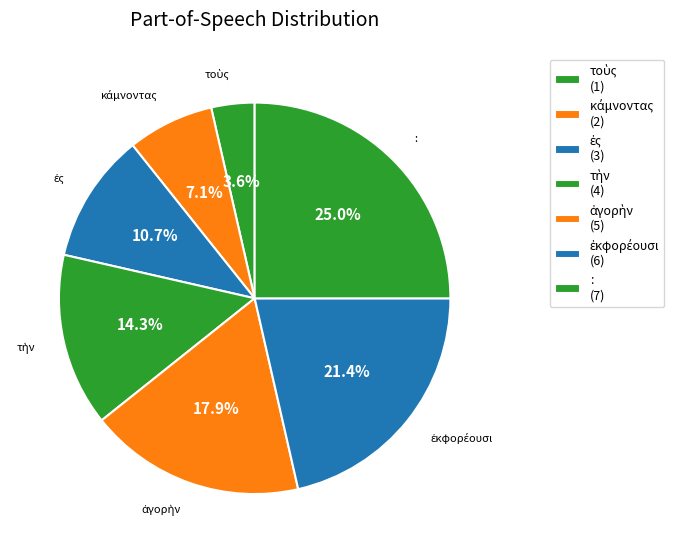

To the nearest percent, what percentage of the pie is τοὺς?

4%